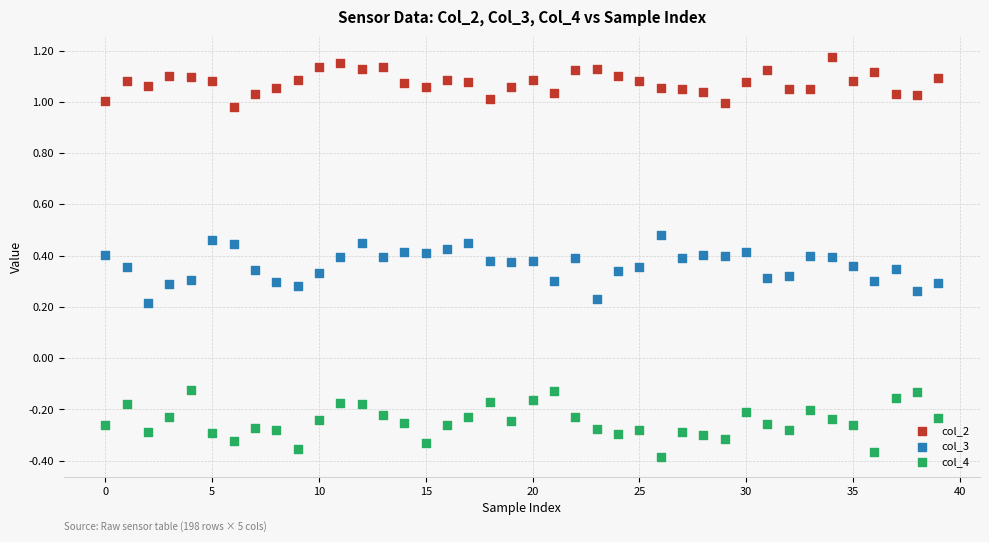

Which series contains the lowest Y value?

col_4